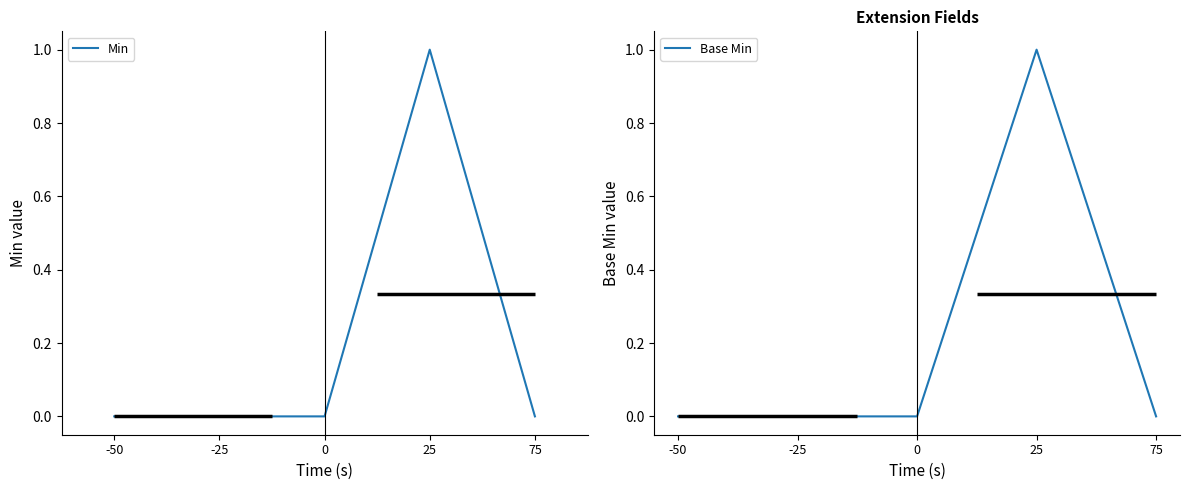

True or false: Min and Base Min intersect in this chart.

False